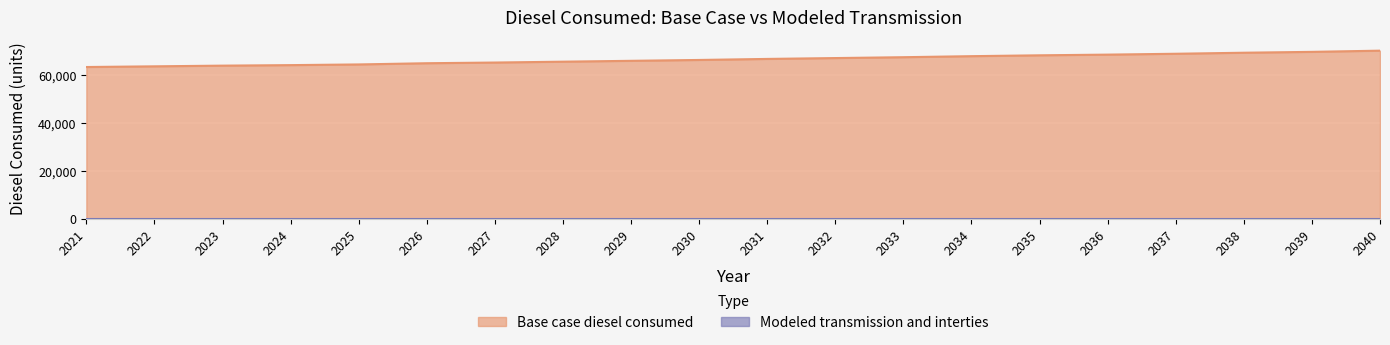

The value at 2021 is 28994.5. True or false?

False